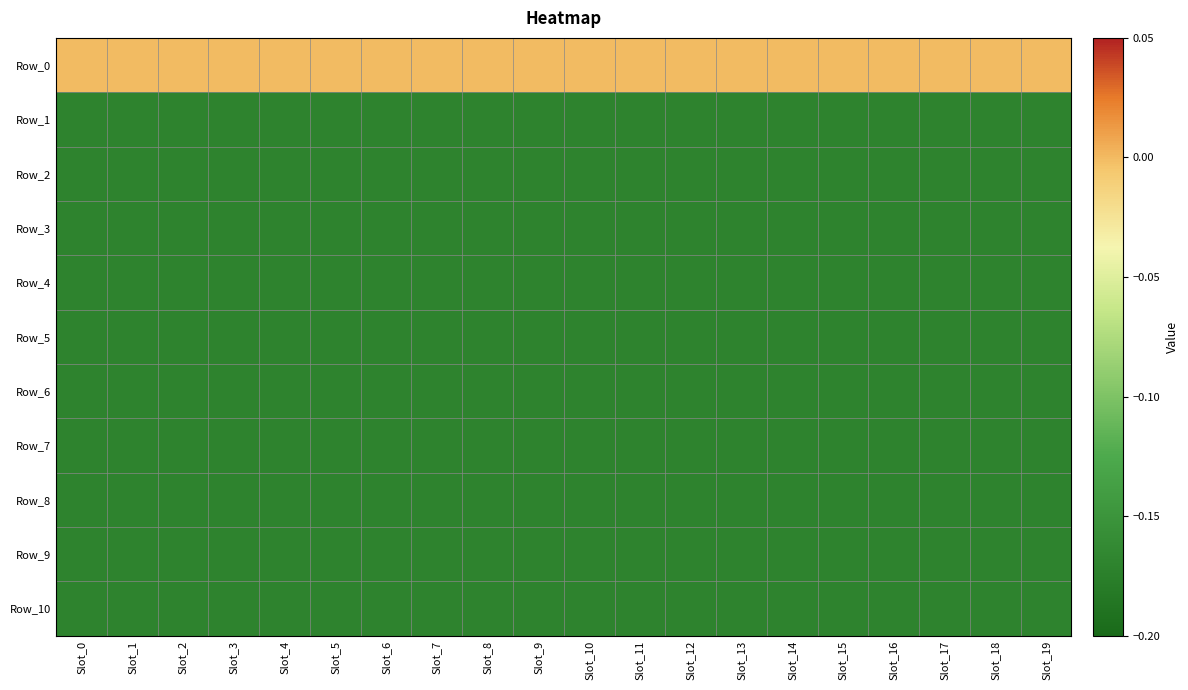

Which series changed the most between Slot_4 and Slot_11?

Row_0